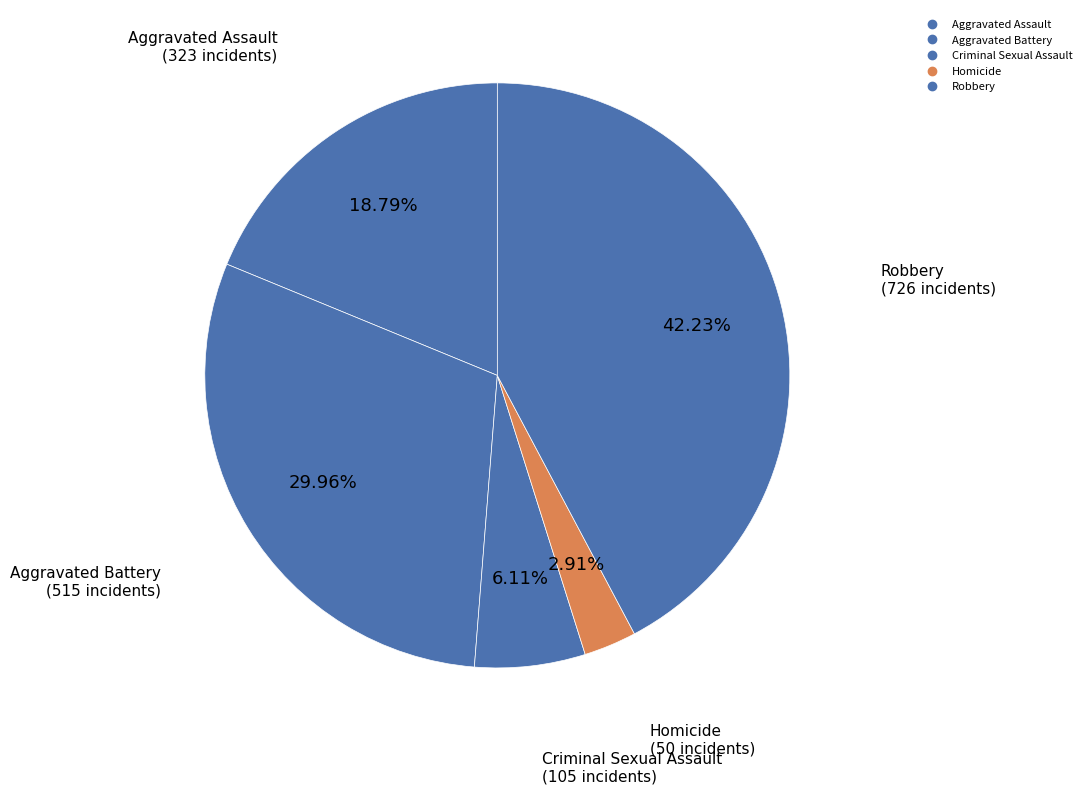

How many slices are in this pie chart?

5